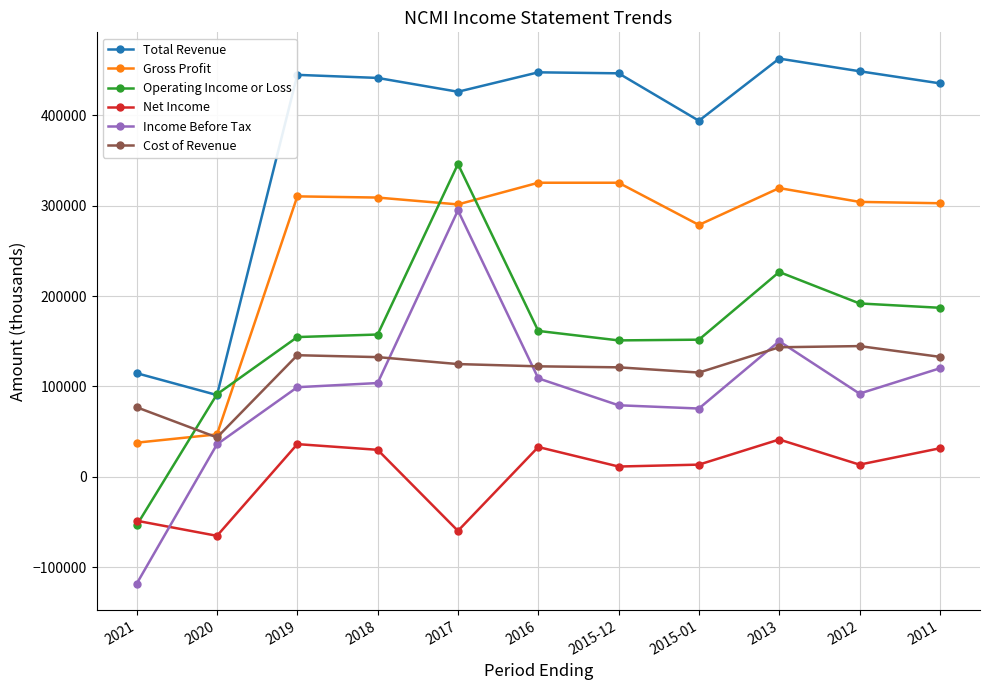

True or false: Income Before Tax and Operating Income or Loss intersect in this chart.

False